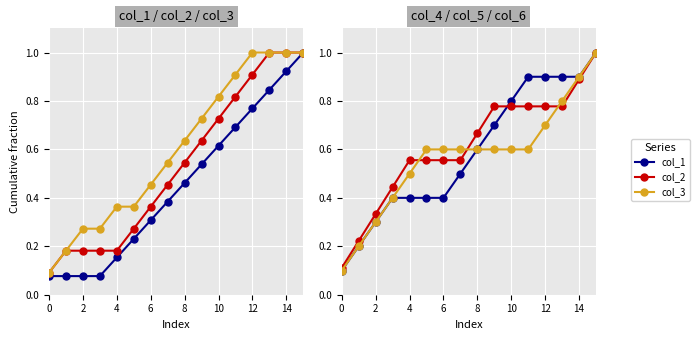

Which series has the largest range (max minus min)?

col_1